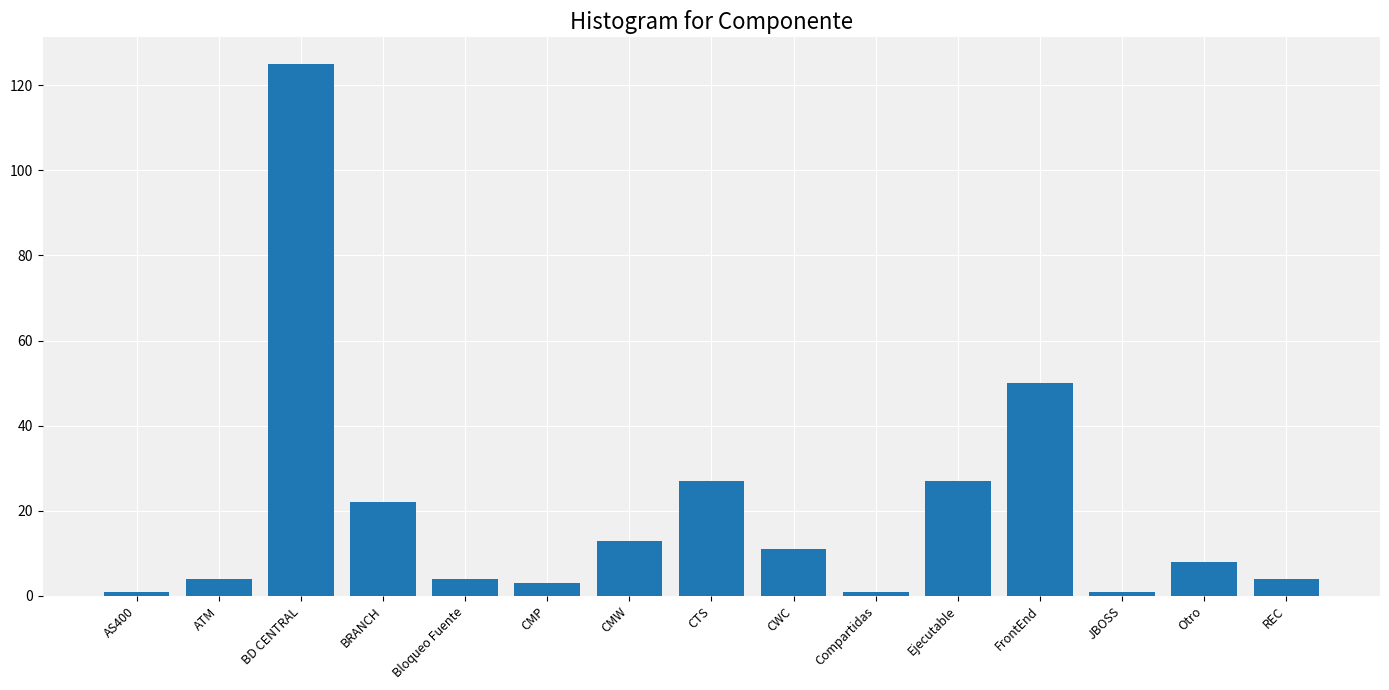

What is the value of the 8th bar from the left?

27